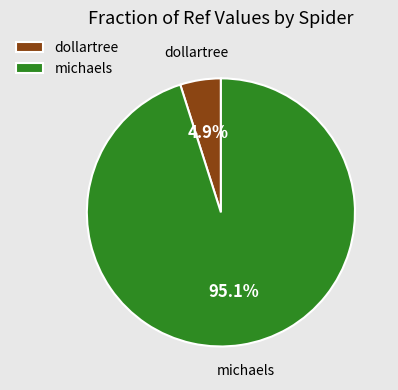

What percentage is the michaels slice, to the nearest percent?

95%